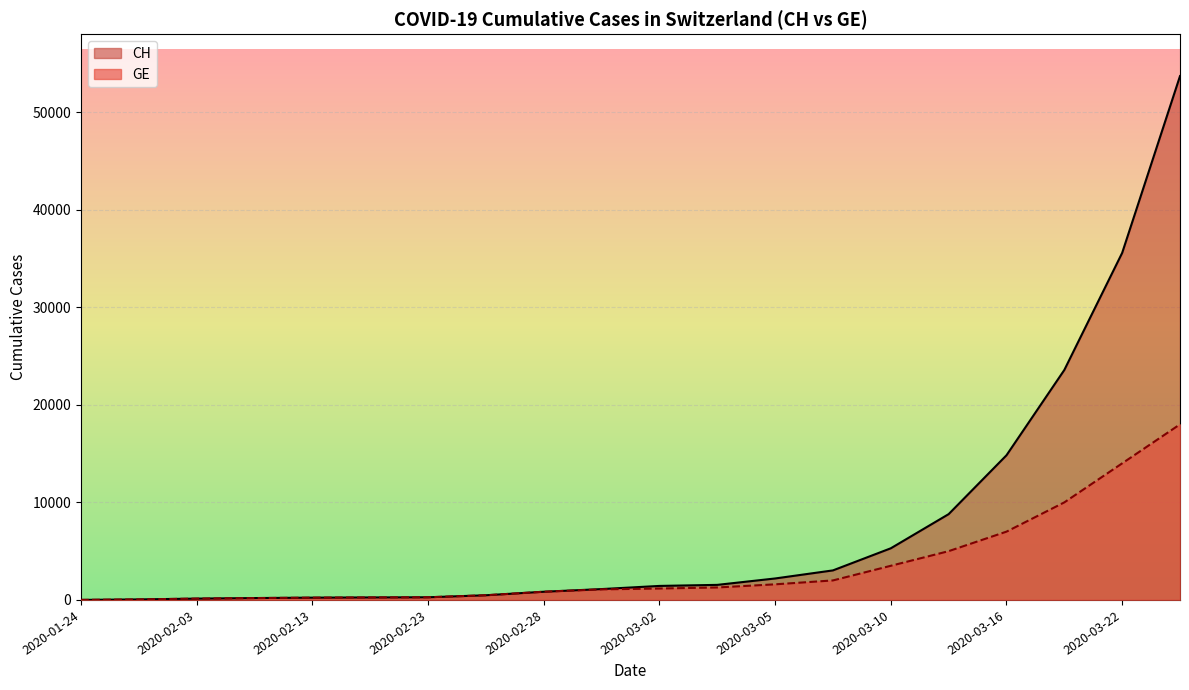

What is the approximate value of GE at 2020-02-08?

192